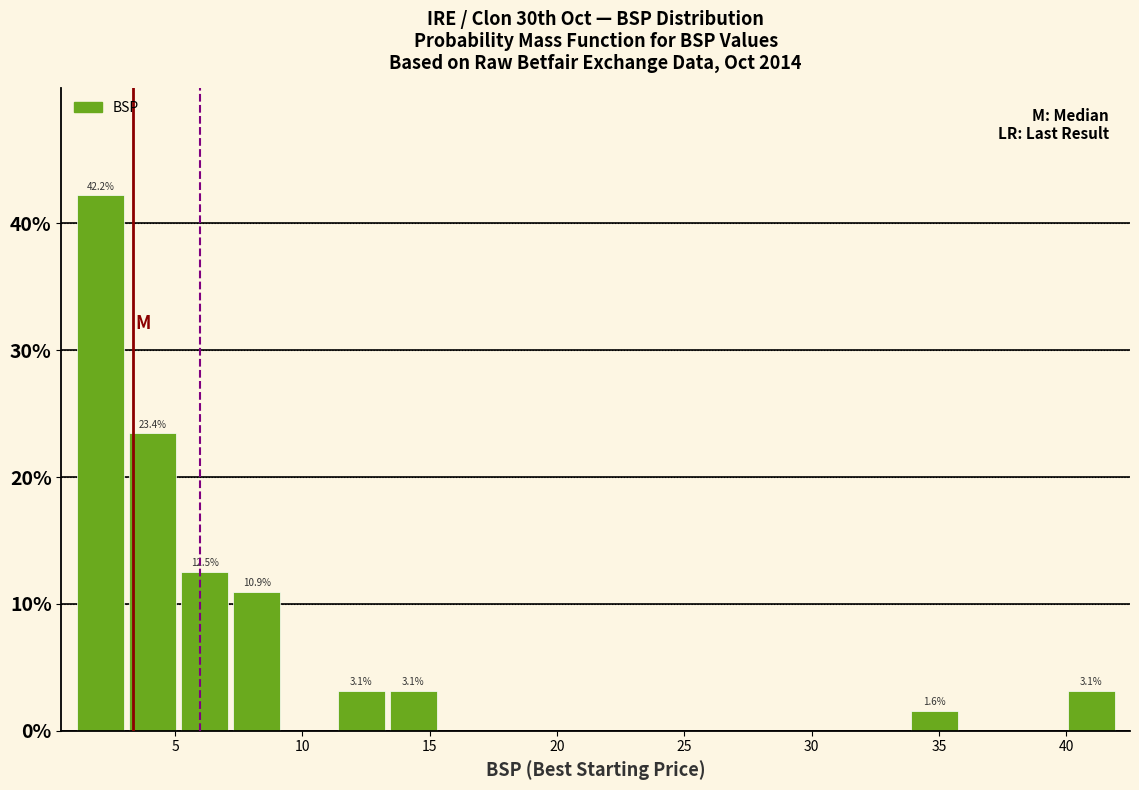

Over which range of the x-axis is the bar tallest?

1.0 to 3.0